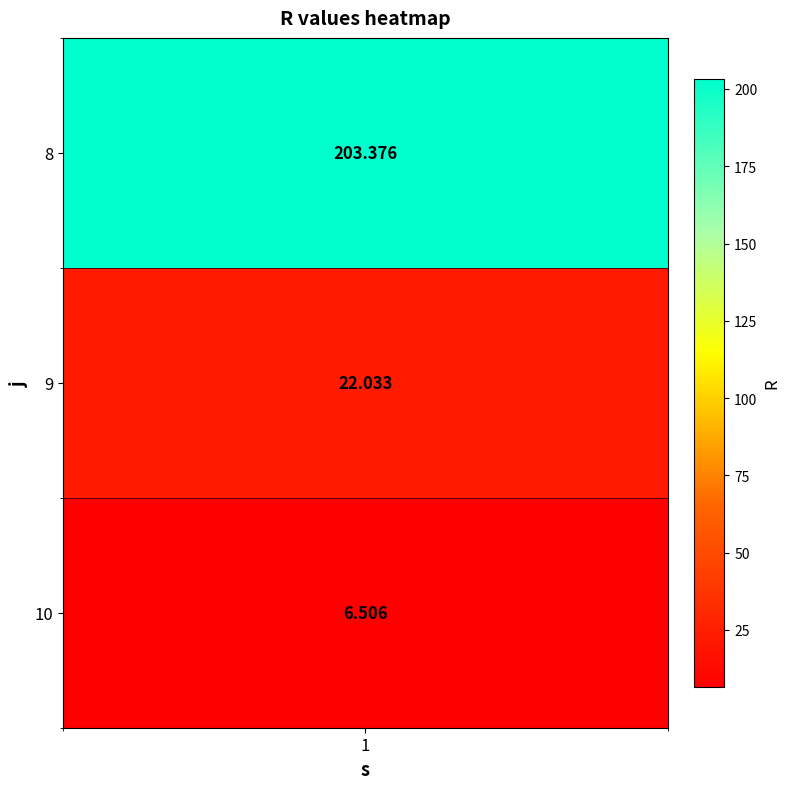

What is the greatest value displayed?

203.4